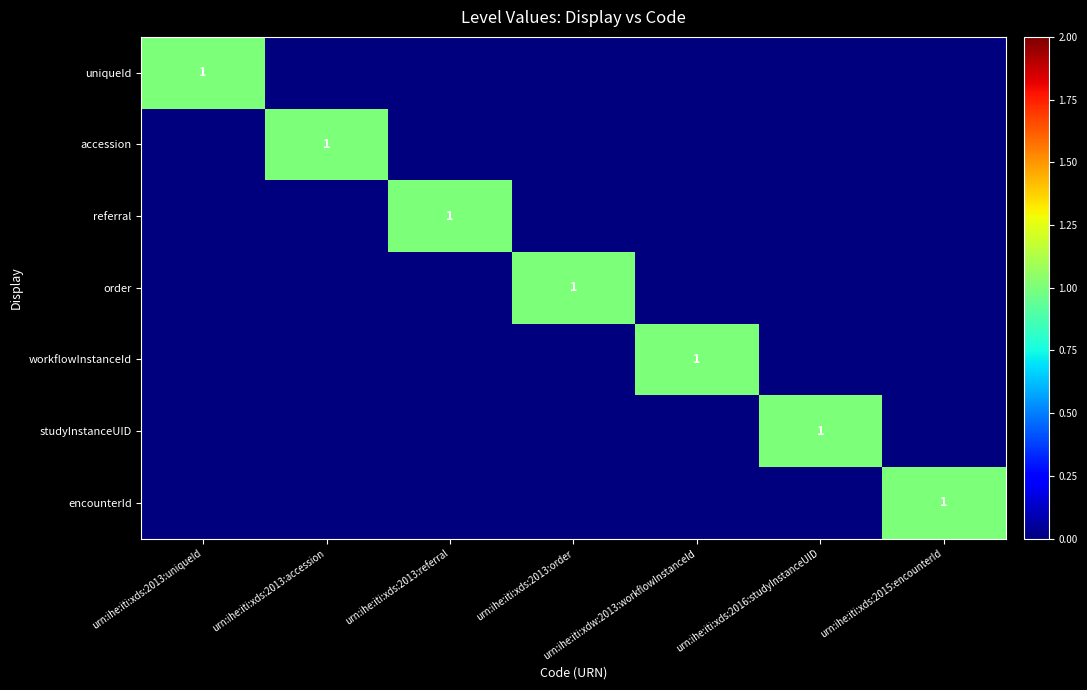

True or false: order has a value of 1 at urn:ihe:iti:xds:2013:order.

True